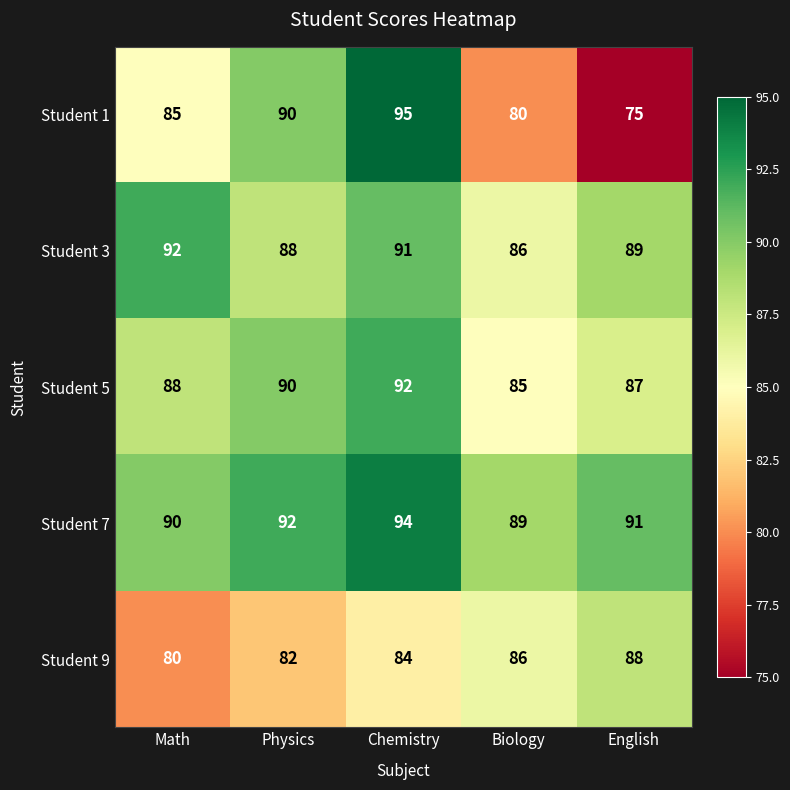

Rank the series at Math from lowest to highest value.

Student 9, Student 1, Student 5, Student 7, Student 3